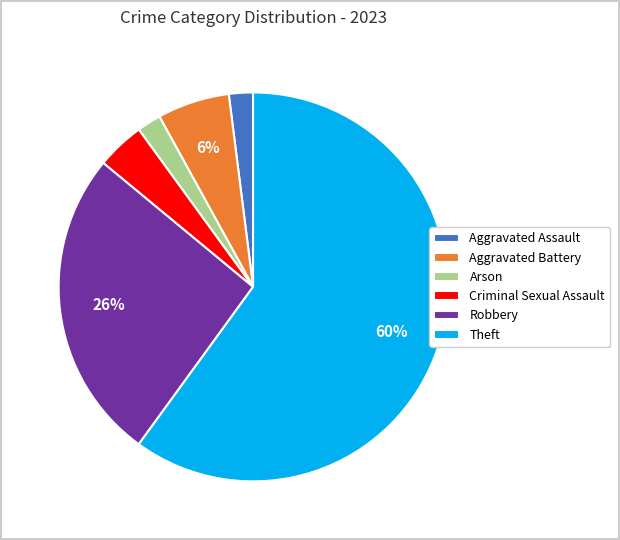

What percentage is the Theft slice, to the nearest percent?

60%